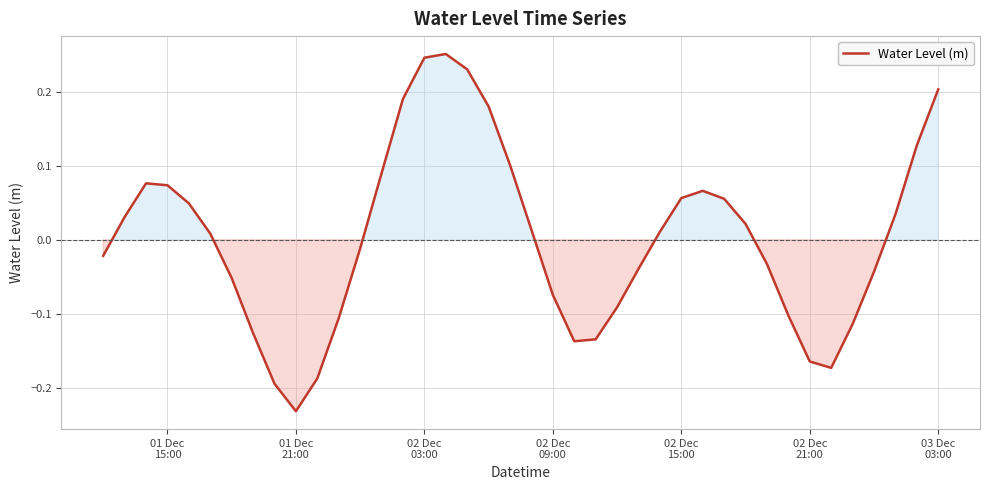

What is the difference between the maximum and minimum values?

0.5